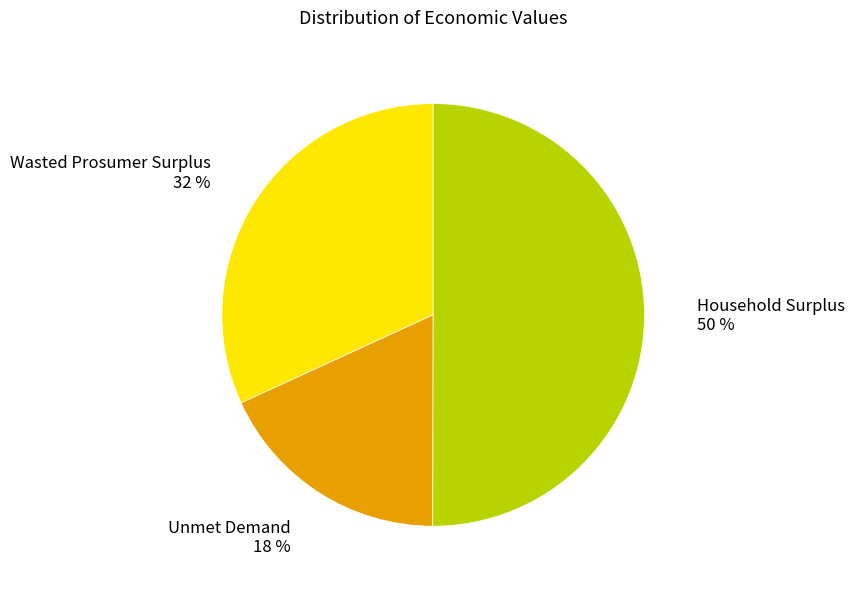

Which category accounts for the majority?

Household Surplus